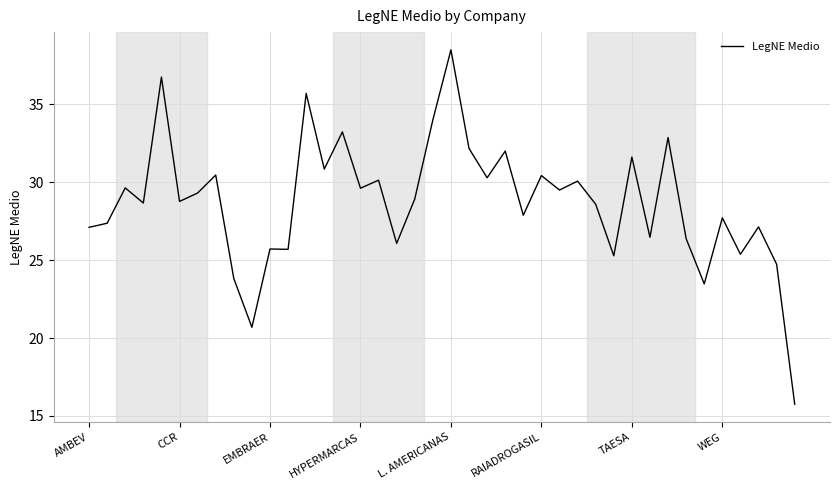

What is the greatest value displayed?

38.5